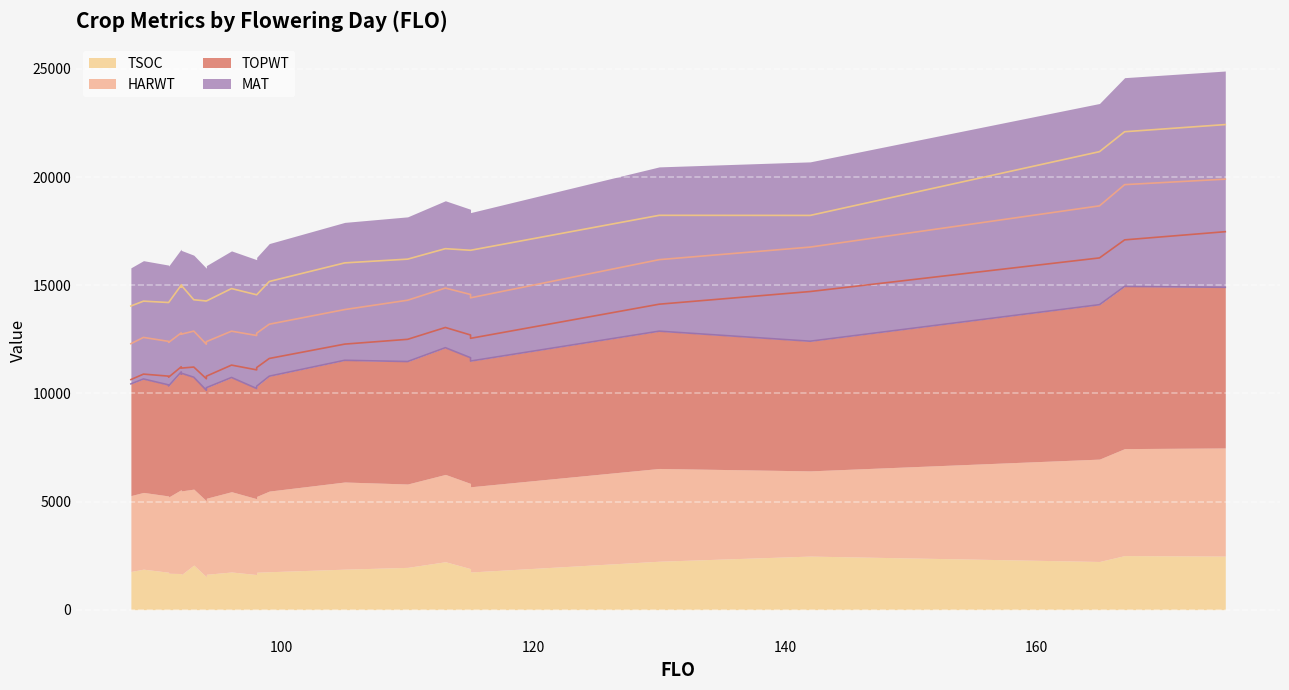

At which category does TOPWT reach its first local peak?

89